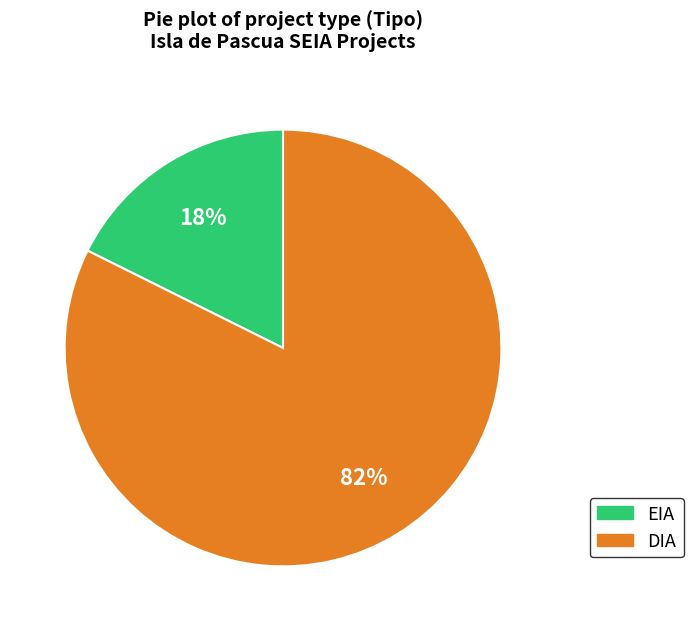

To the nearest percent, what is the average slice percentage?

50%